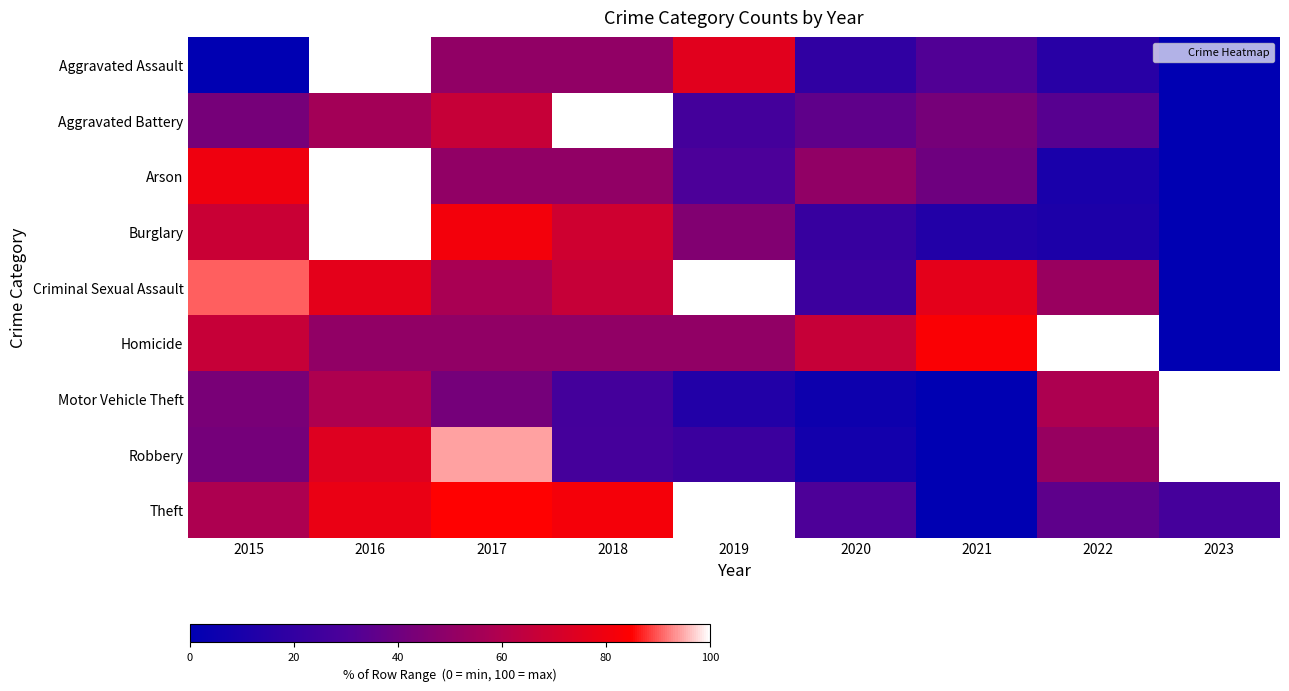

At which category is the sum across all series the highest?

2016